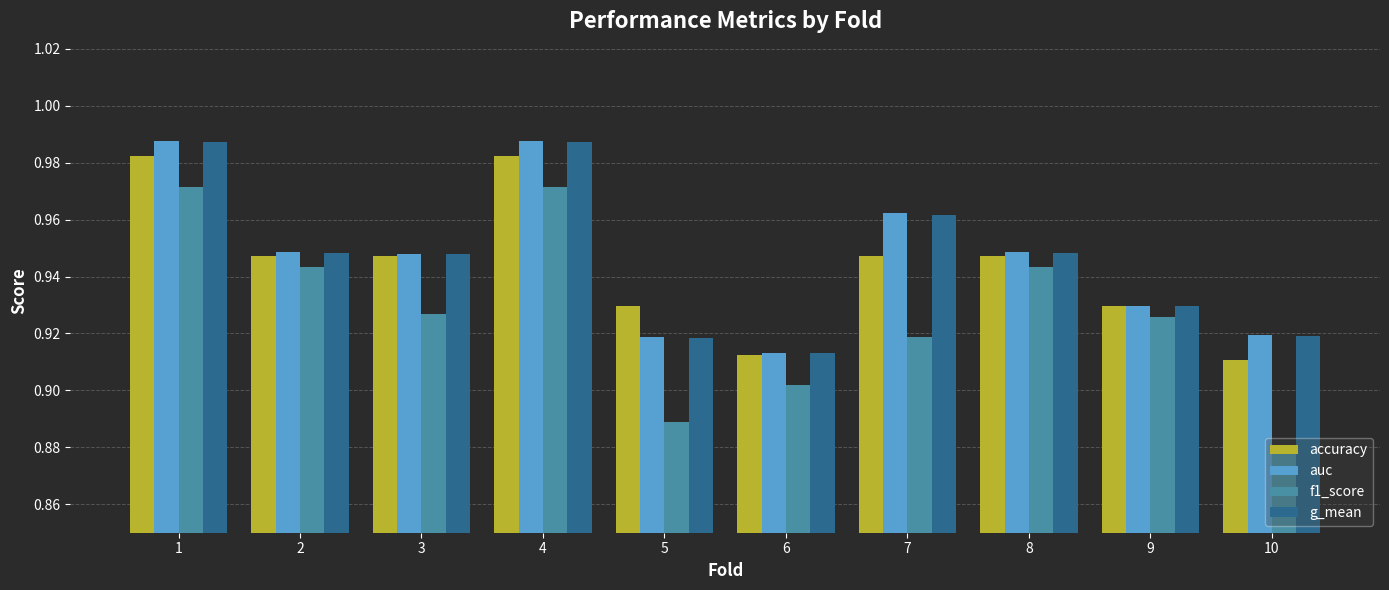

At which label is auc closest to 0?

6